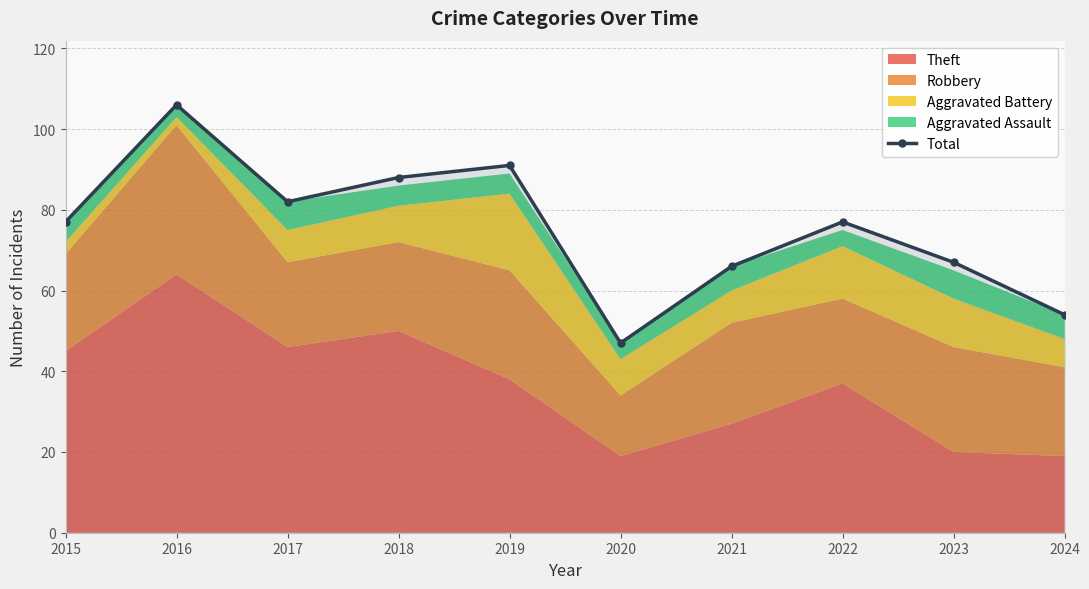

Which category has the lowest value across all series?

2020